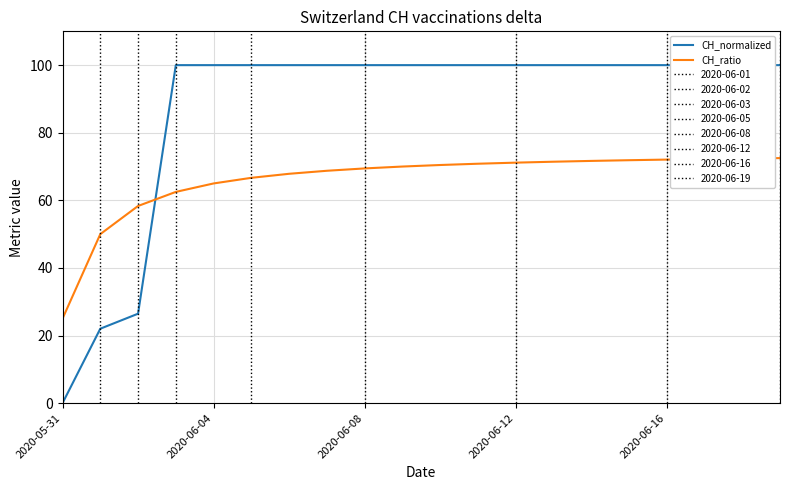

The CH_ratio series shows 98.9 at 2020-06-16. True or false?

False